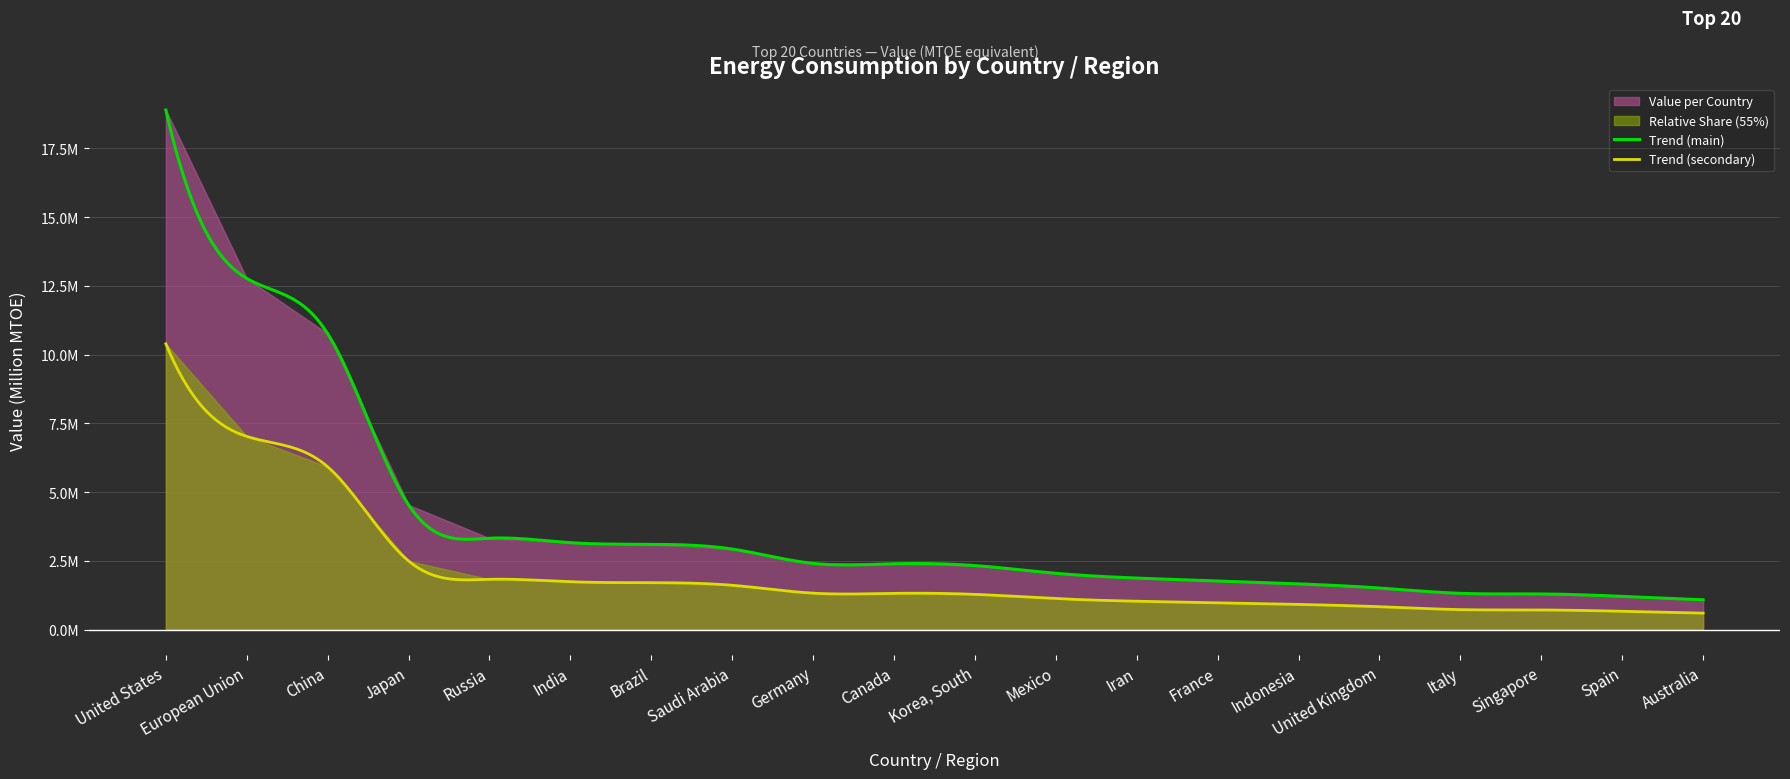

True or false: the data shows 25220624 at United States.

False